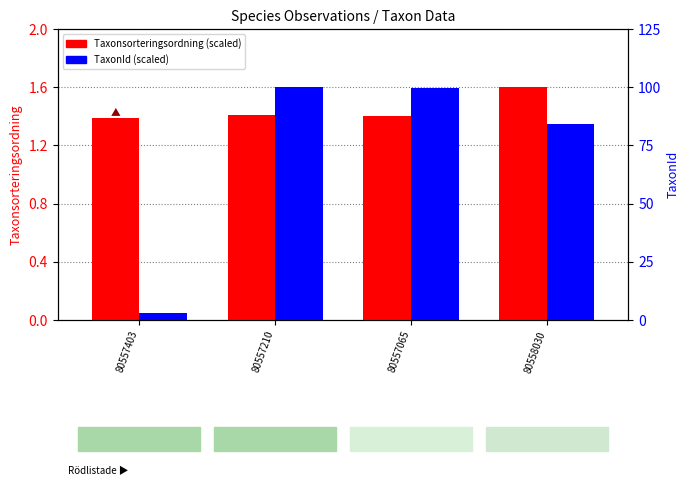

Which series has the widest spread of values?

TaxonId